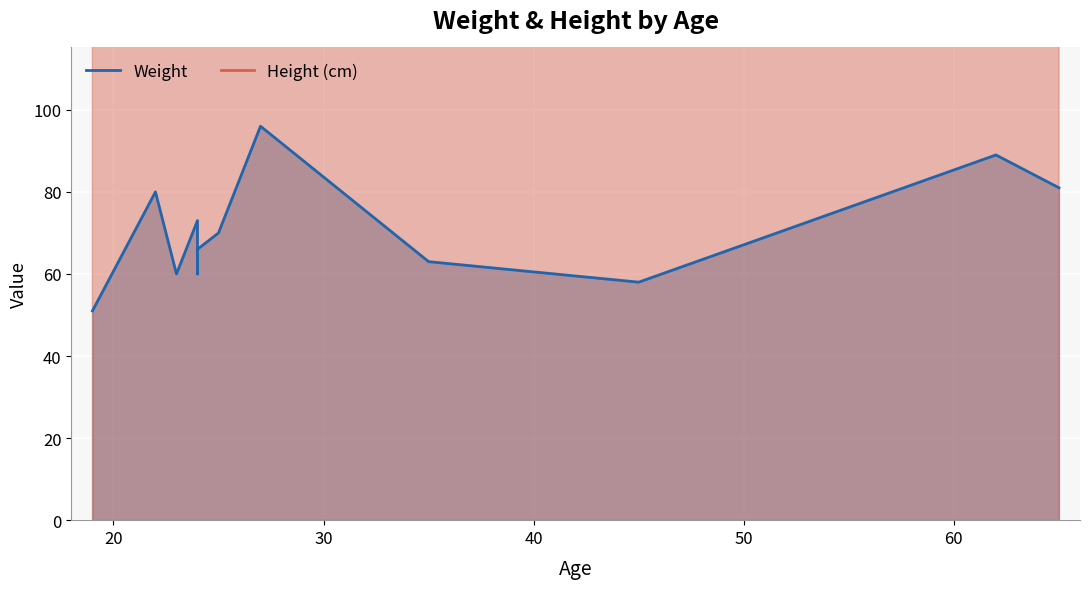

What is the value of the Weight point at the 9th from the left?

63